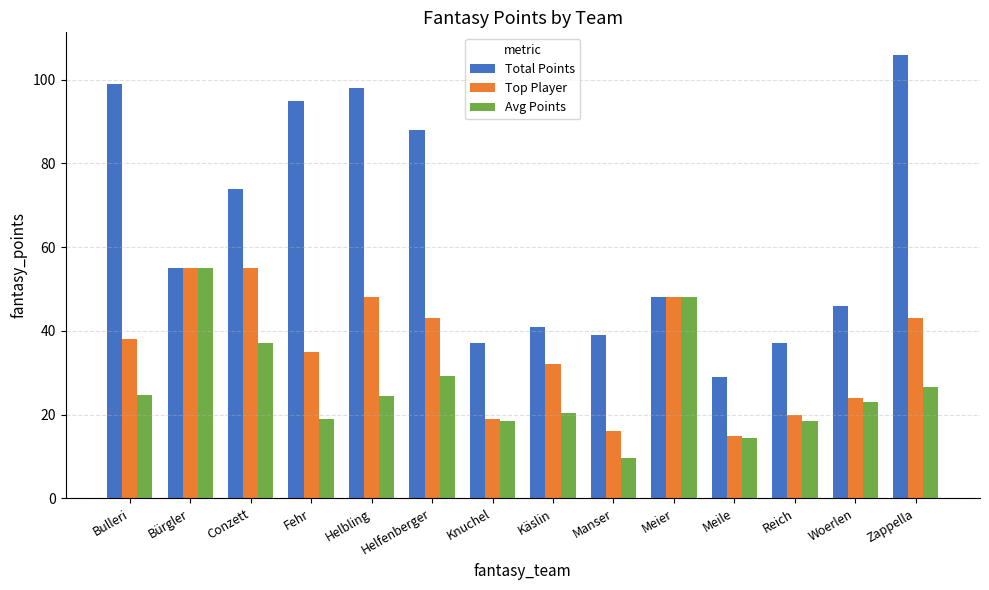

Which category has the lowest value in the Avg Points series?

Manser